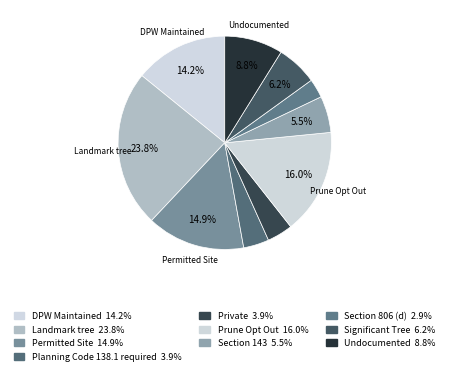

Is there any slice that represents more than half of the pie?

No